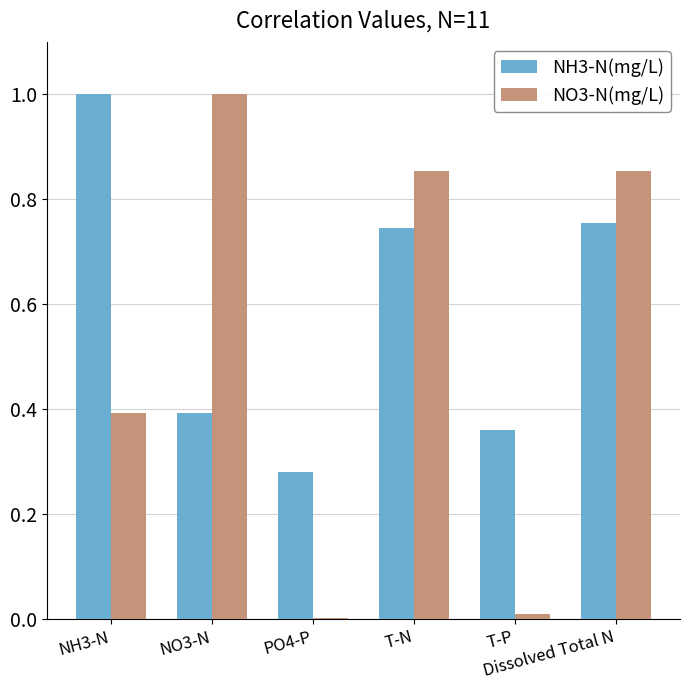

How many groups of bars are there?

6